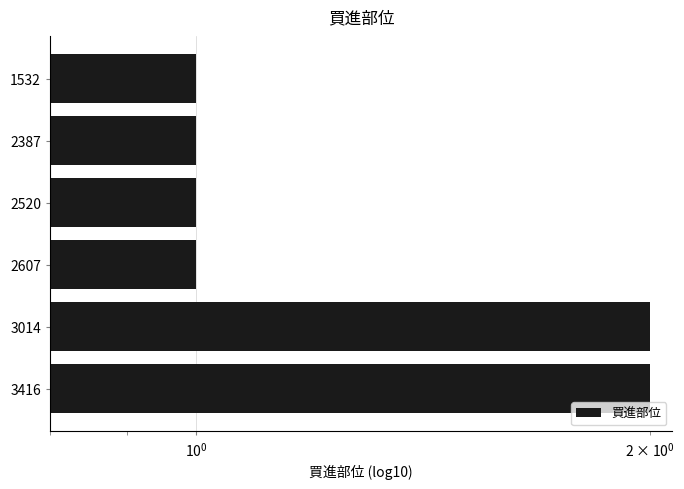

Does the chart contain stacked bars?

No